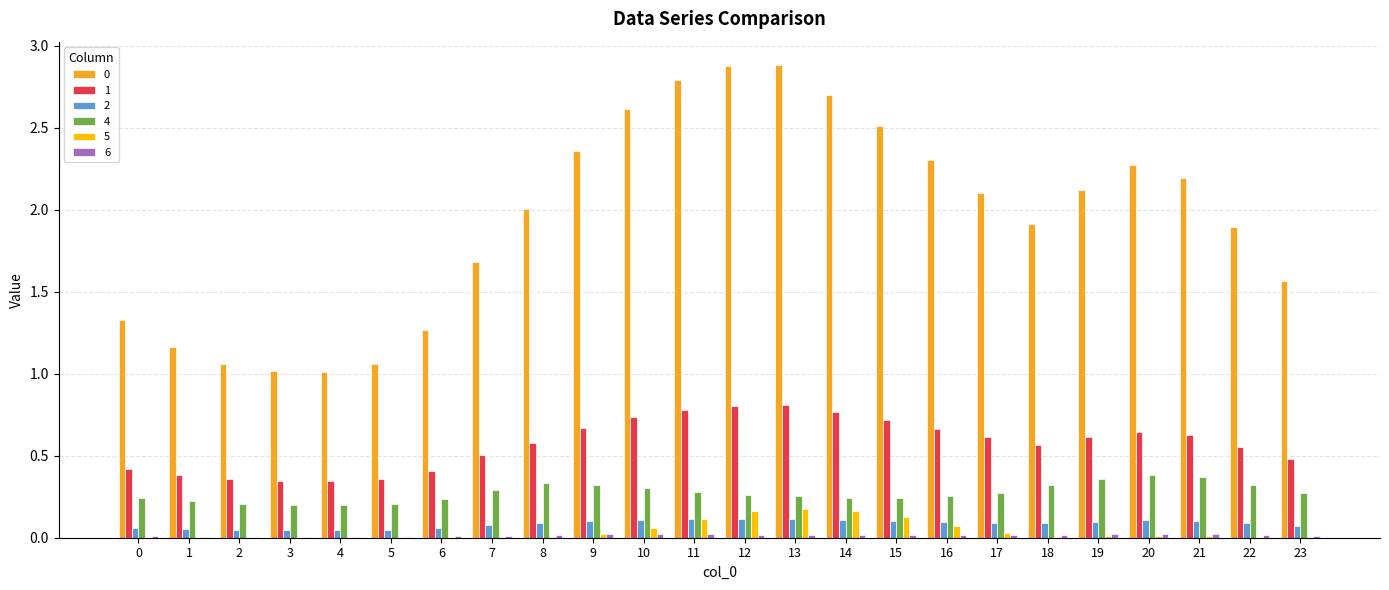

Are the bars horizontal?

No